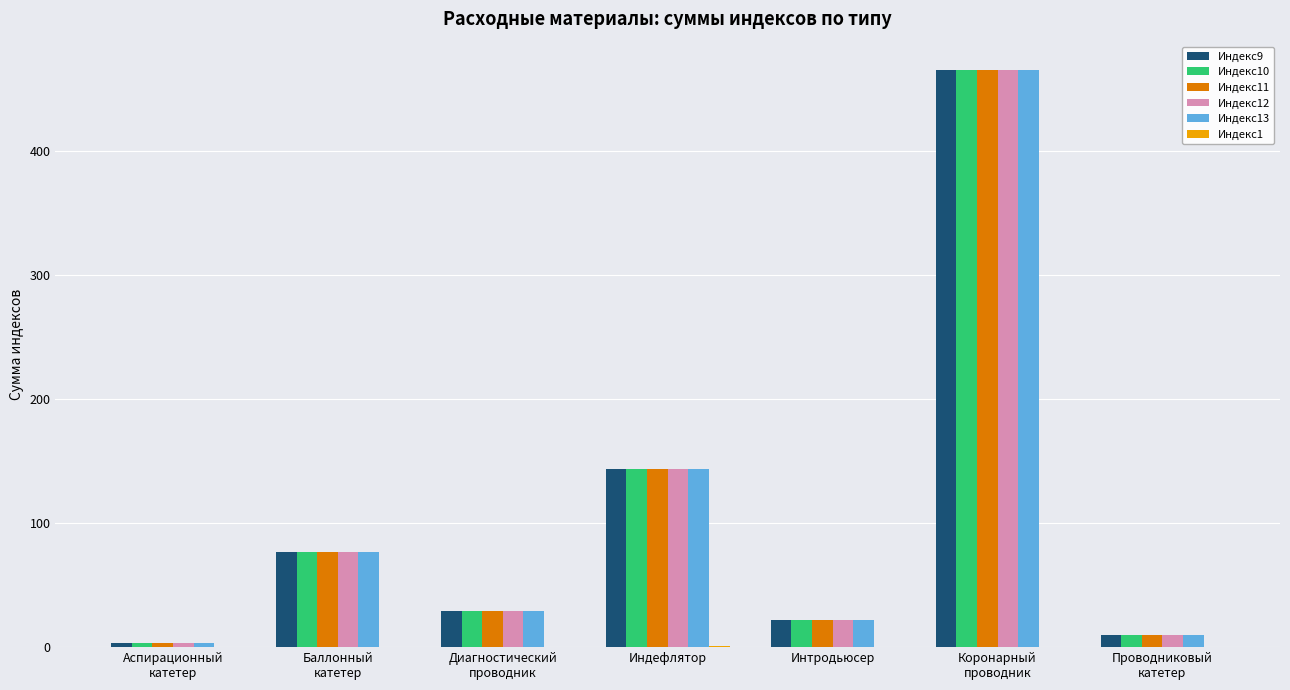

At which category is the sum across all series the highest?

Коронарный
проводник